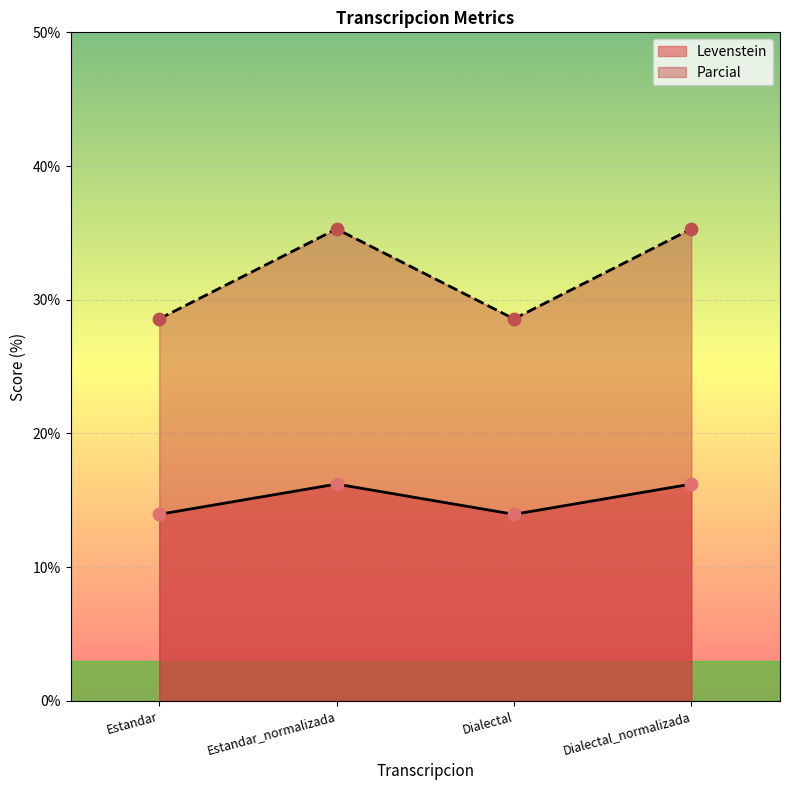

What are all the series names shown in the legend?

Levenstein, Parcial